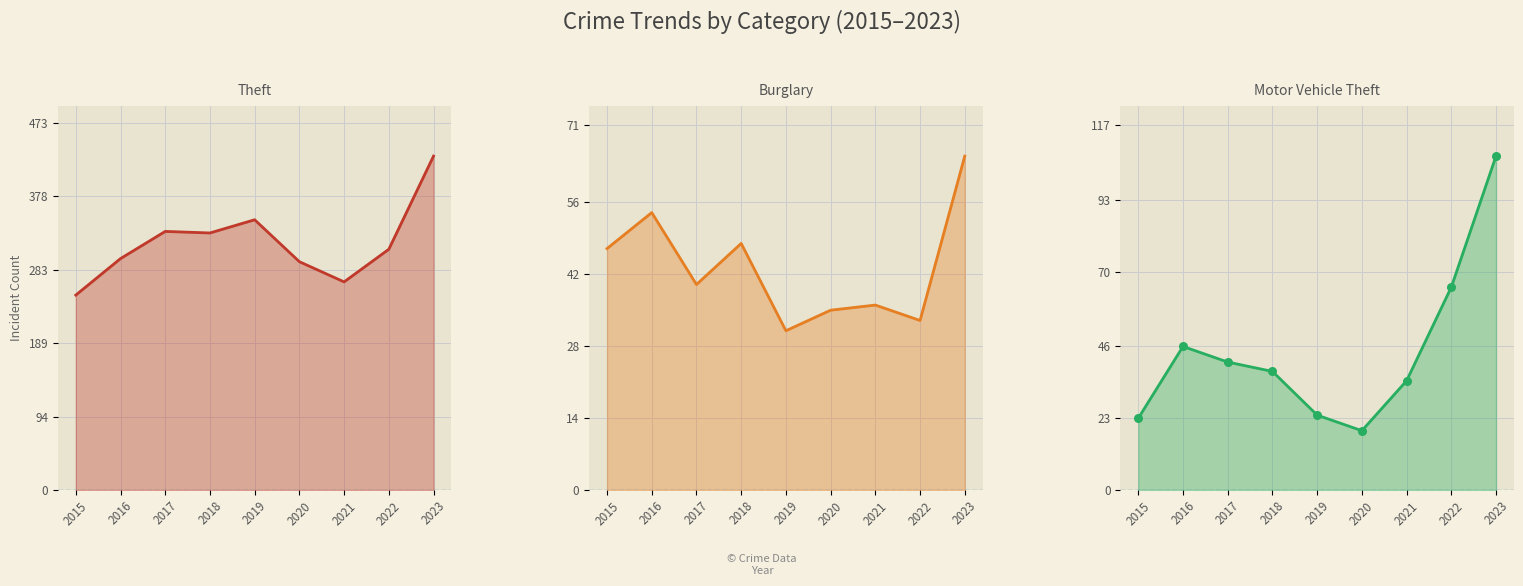

Which series has the largest total across all categories?

Theft